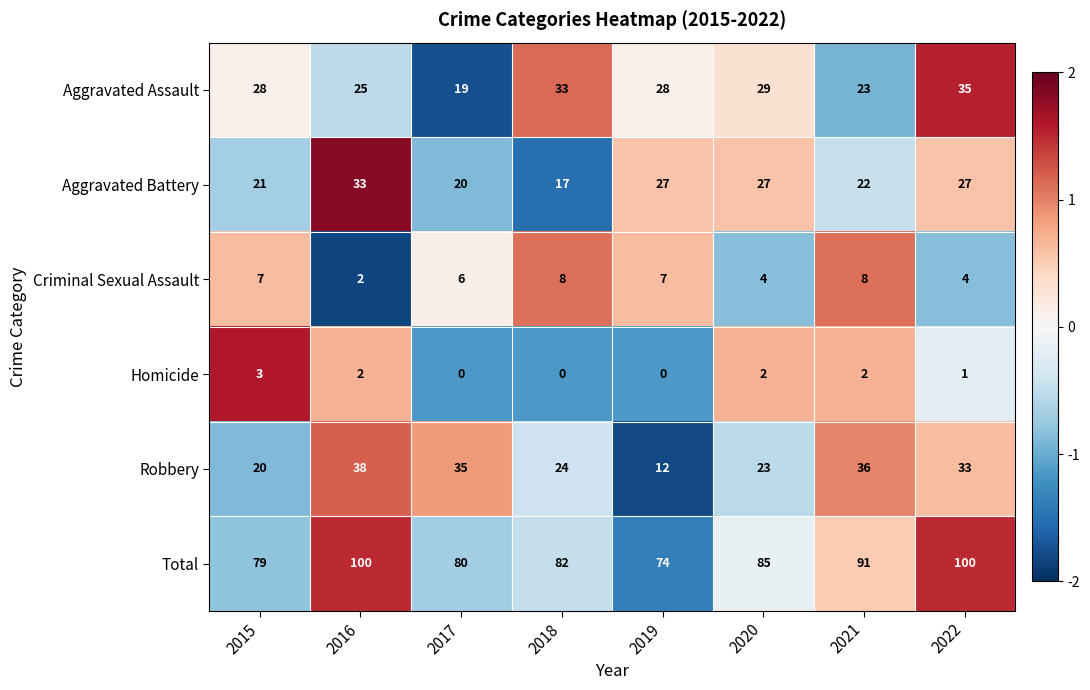

How many distinct data groups are displayed?

6